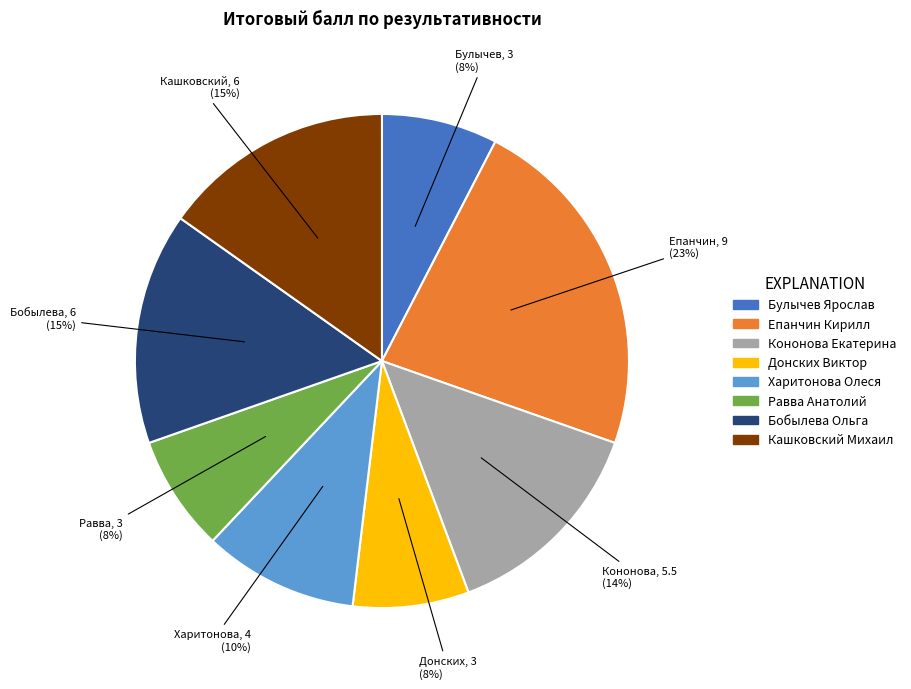

Is it true that Харитонова Олеся is 10% of the pie?

True